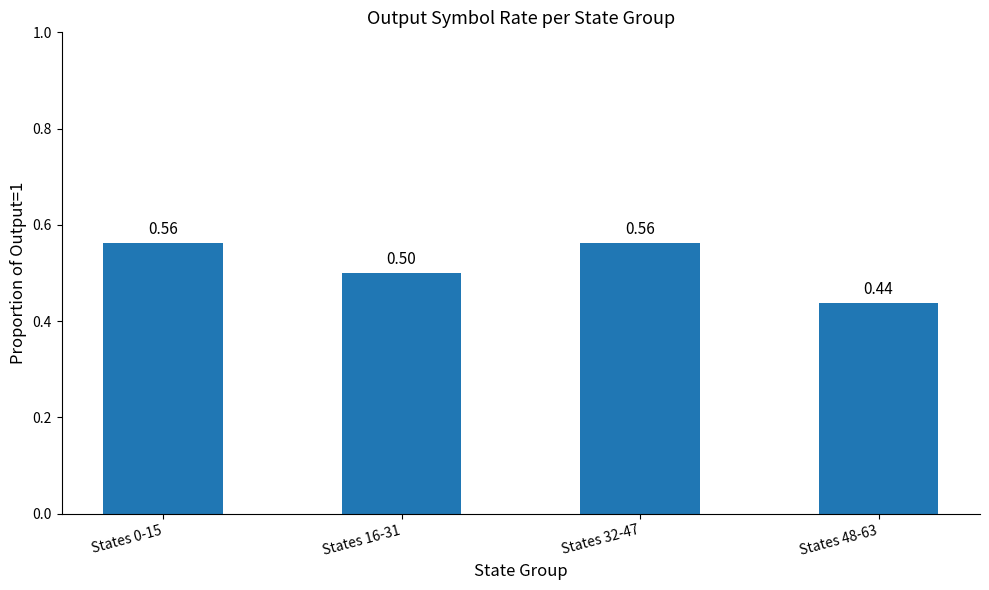

What is the difference between the second highest and second lowest values?

0.1